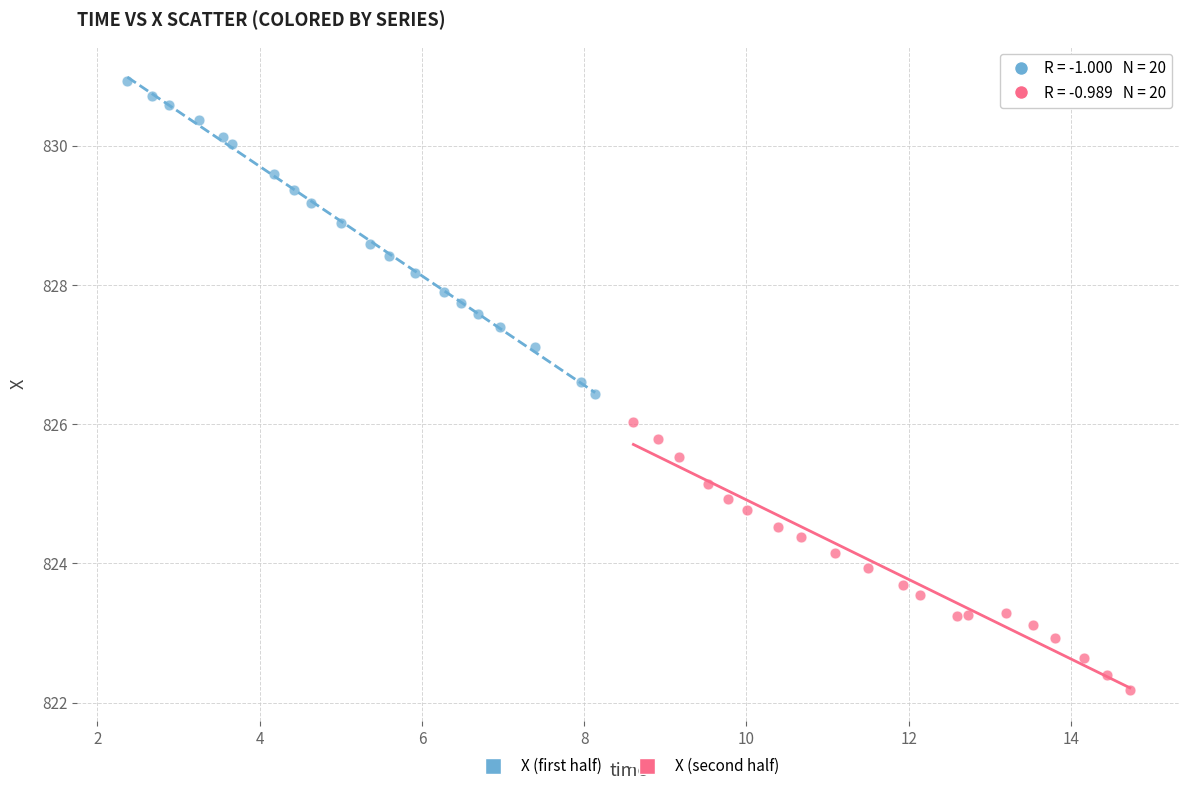

What are all the series names shown in the legend?

X (first half), X (second half)